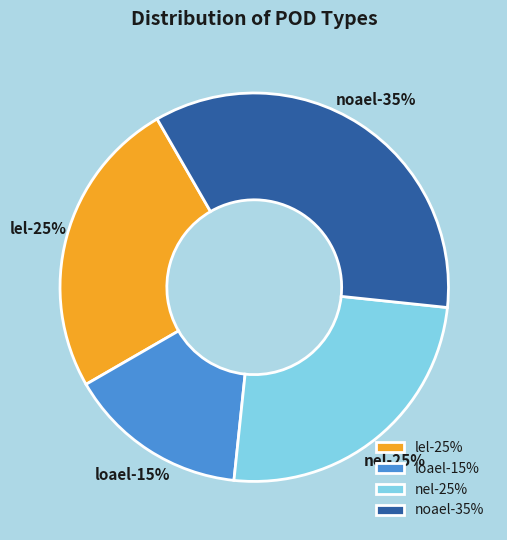

Which has a higher value, noael or nel?

noael